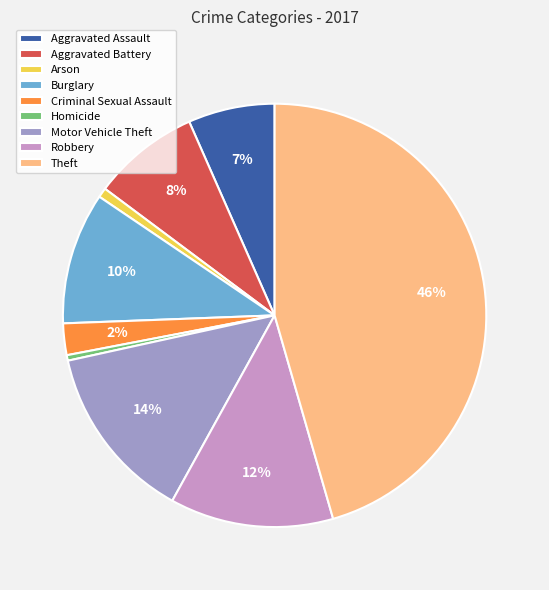

To the nearest percent, what portion does Aggravated Assault represent?

7%